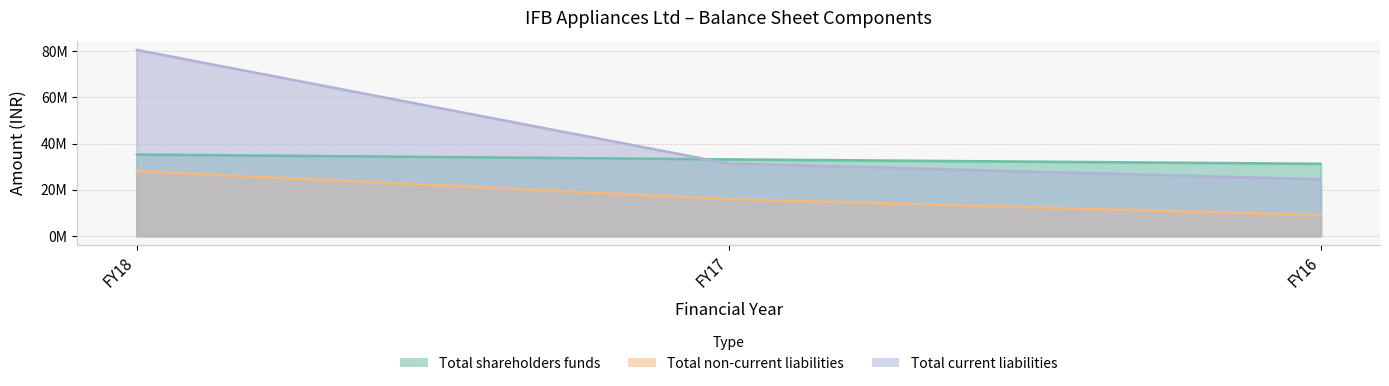

What is the value of the Total current liabilities point at the 3rd from the left?

24514000